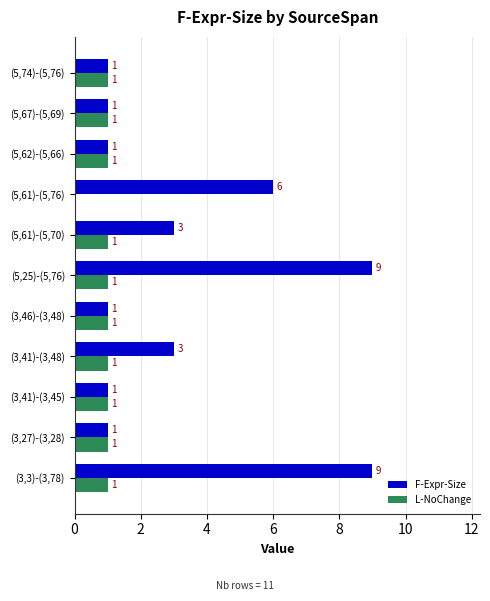

How many F-Expr-Size values are between 1 and 6?

9